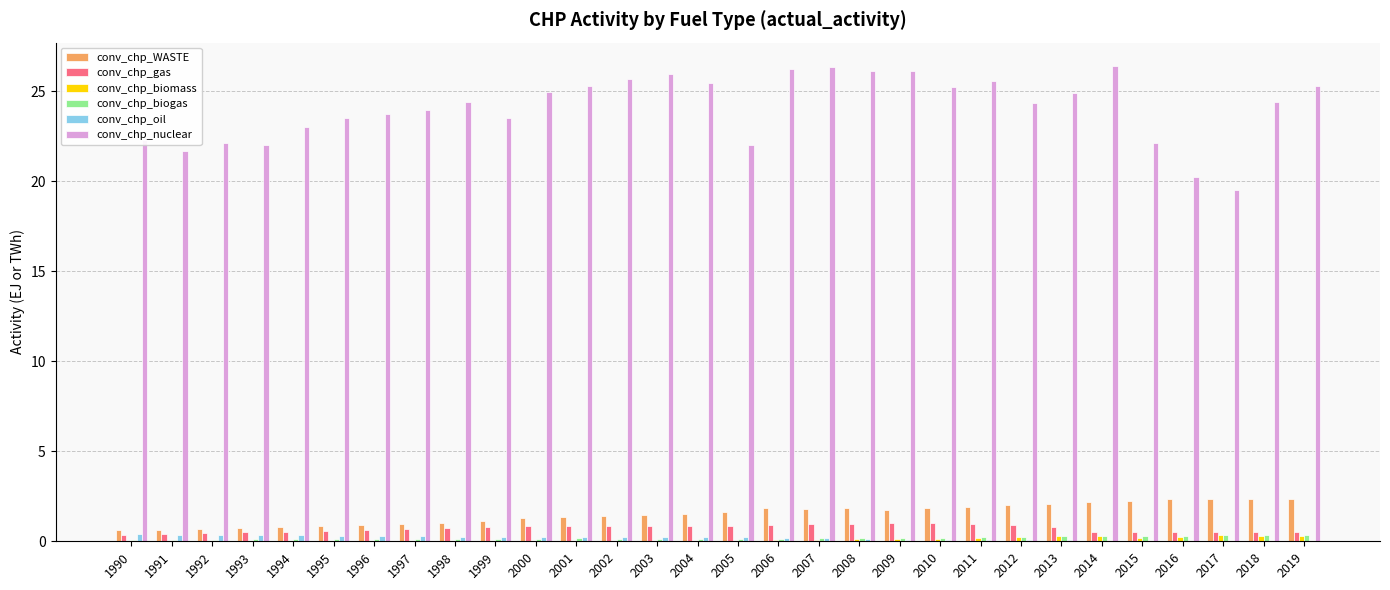

How many groups of bars are there?

30